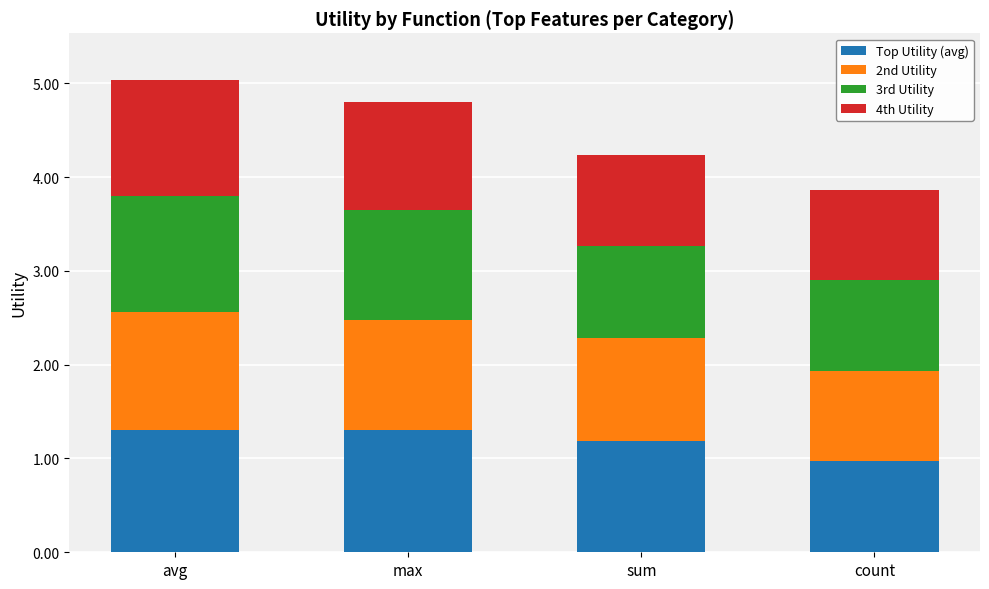

What is the minimum value for Top Utility (avg)?

1.0